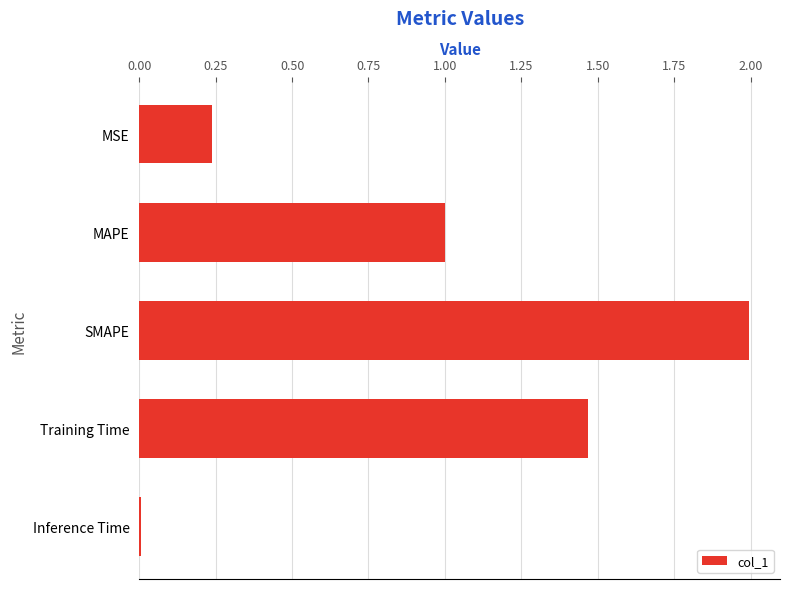

Is it true that the value at Training Time is 2.6?

False